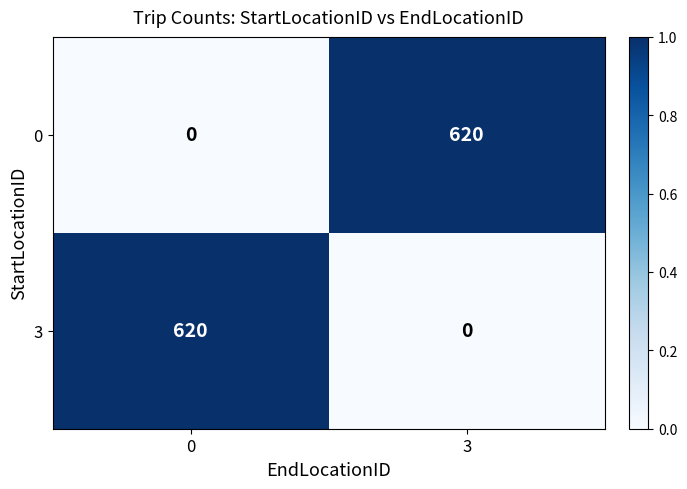

What value does the 0 series have at 3, to the nearest 50?

600